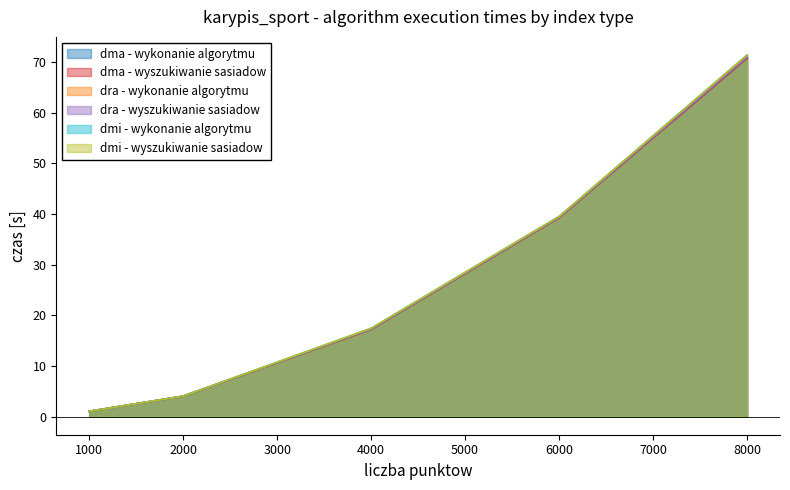

At how many categories does at least one series exceed 13?

3